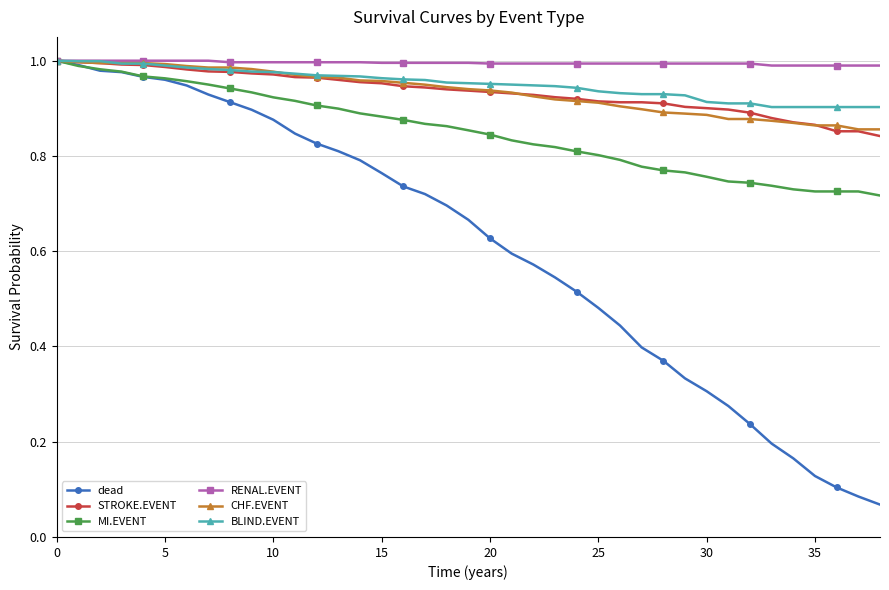

Count the number of data series in this chart.

6